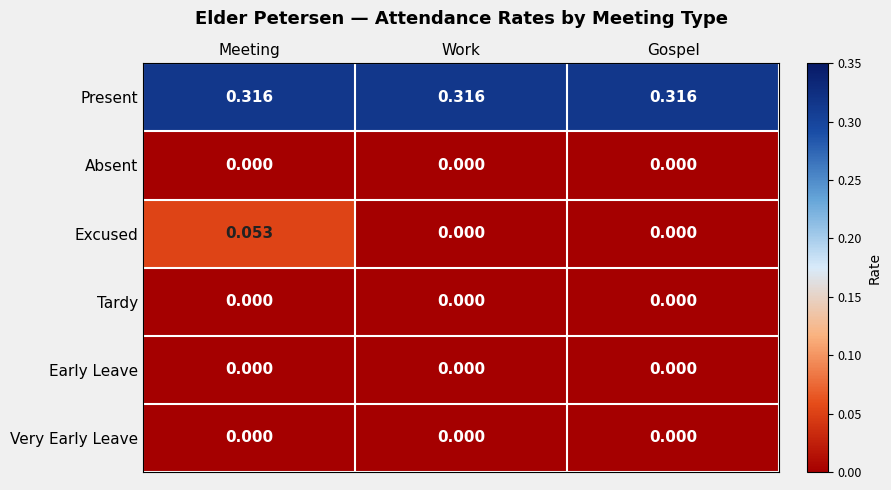

Which category has the highest value in the Excused series?

Meeting